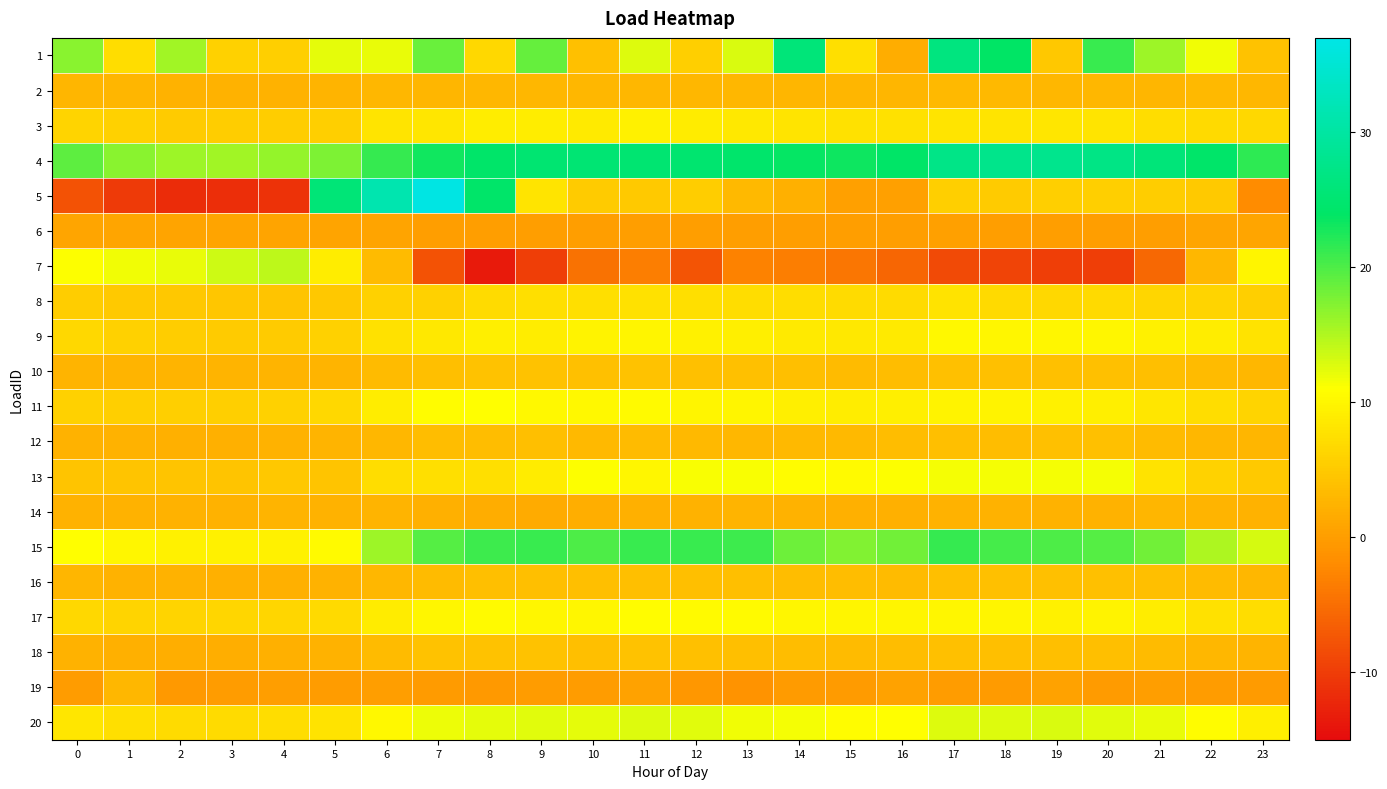

At which category is the sum across all series the highest?

7